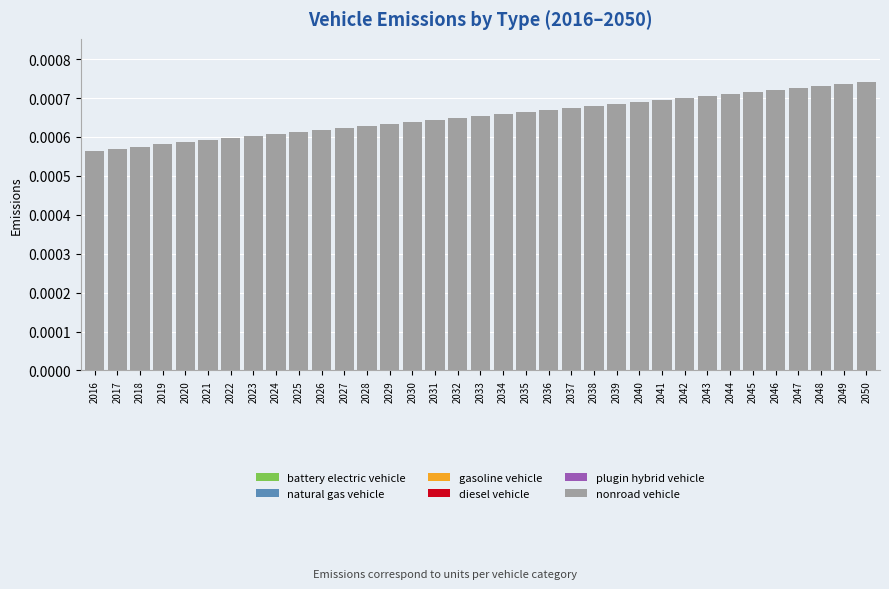

Which has a higher value, 2027 or 2044?

2044